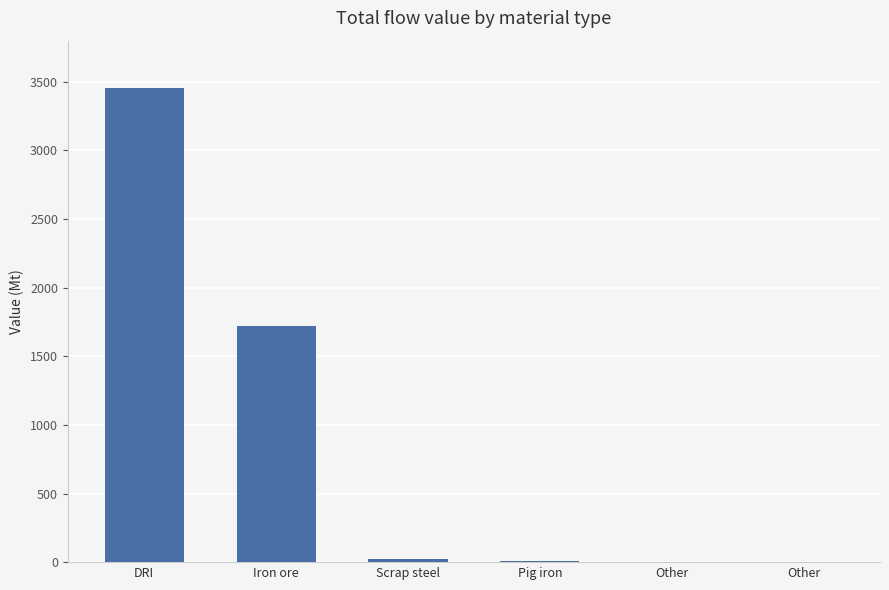

Rank the categories by value from lowest to highest.

Other, Other, Pig iron, Scrap steel, Iron ore, DRI